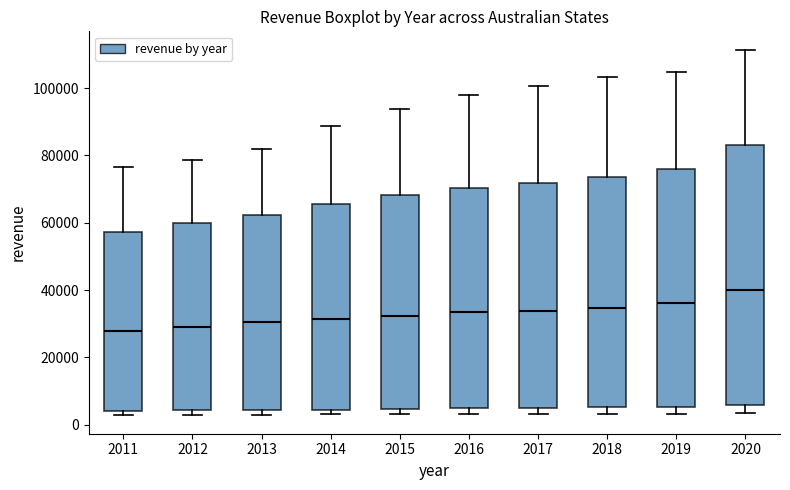

Which box's median line is the highest?

2020